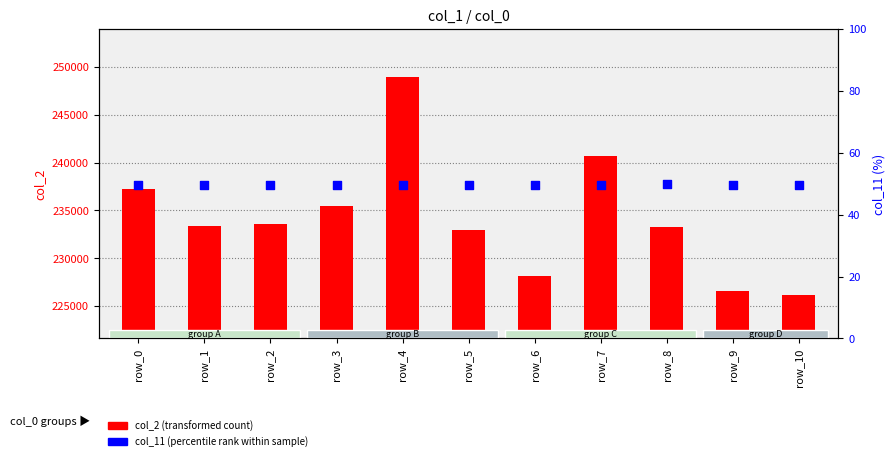

What are all the series names shown in the legend?

col_2 (transformed count), col_11 (percentile rank)